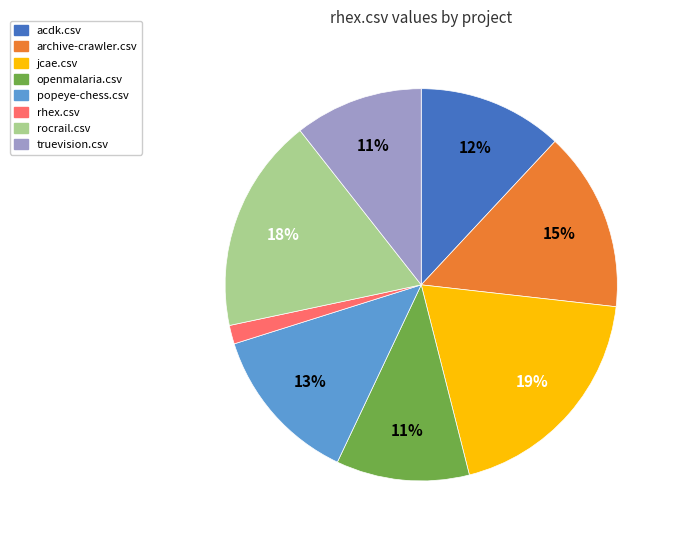

To the nearest percent, what is the average slice percentage?

12%